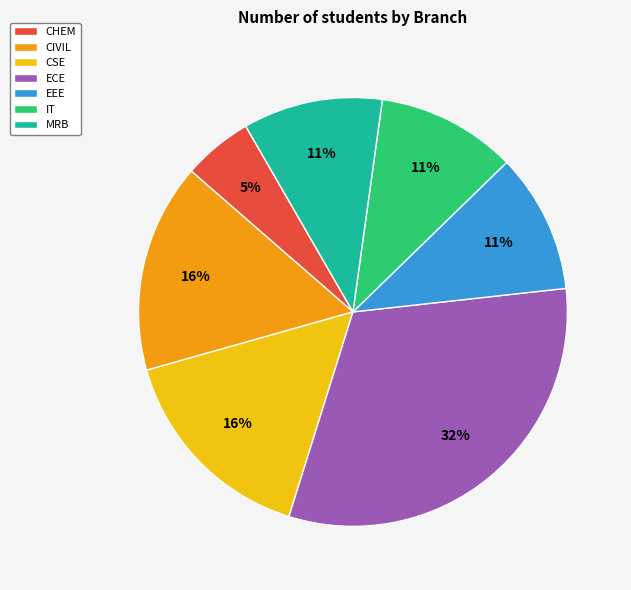

Do CIVIL and IT together represent more than half of the pie?

No